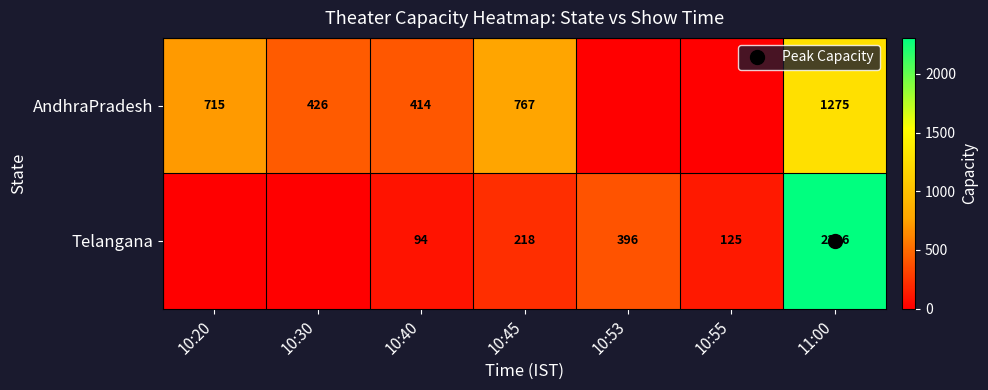

Which series has the largest total across all categories?

AndhraPradesh